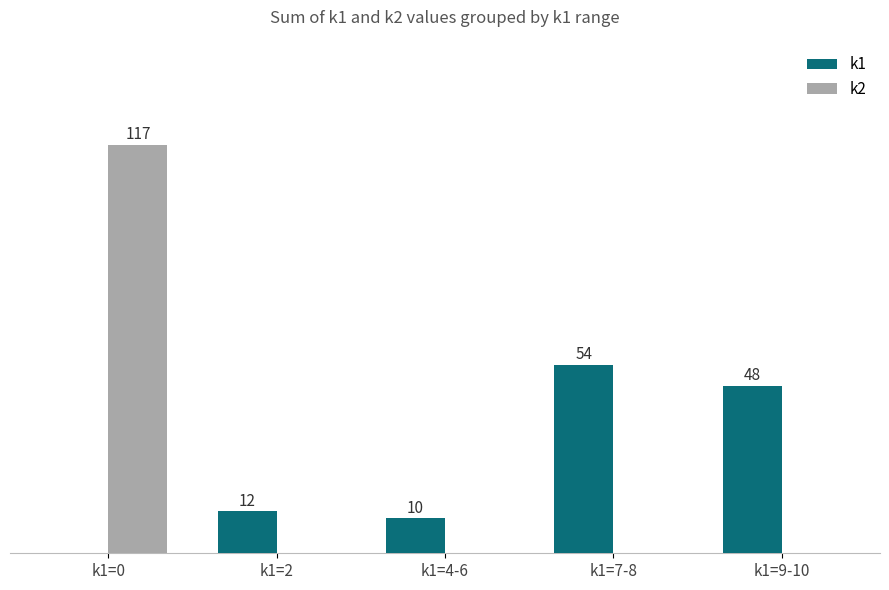

At which category does the chart reach its peak across all series?

k1=0